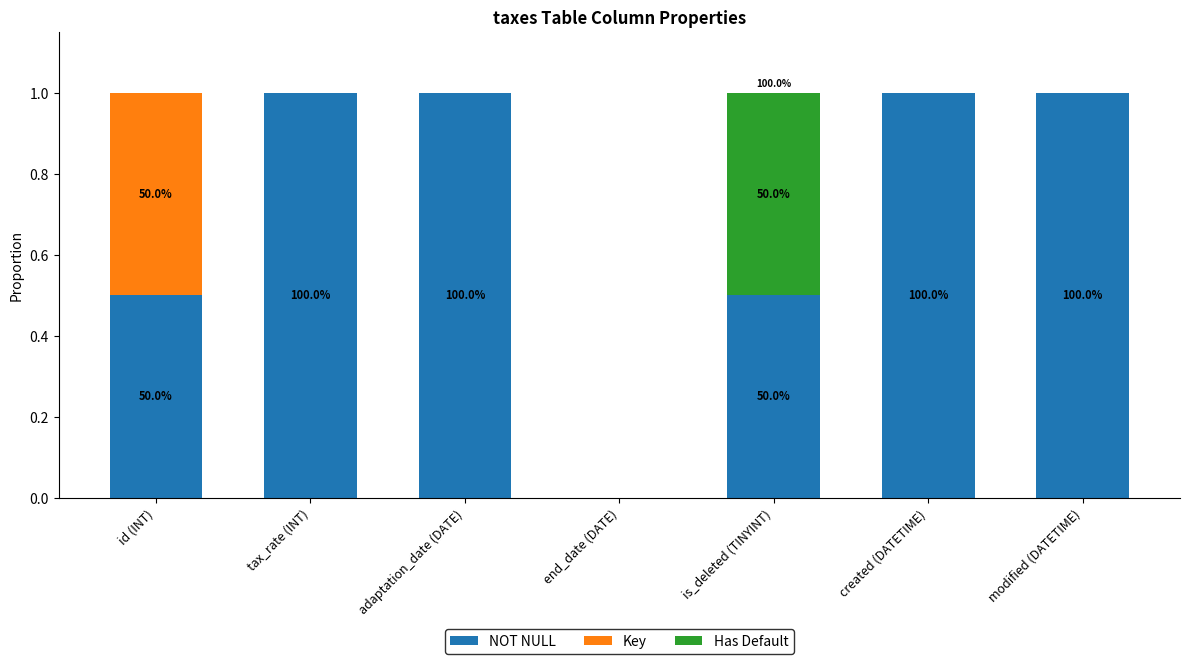

True or false: NOT NULL has a value of 1.0 at adaptation_date (DATE).

True